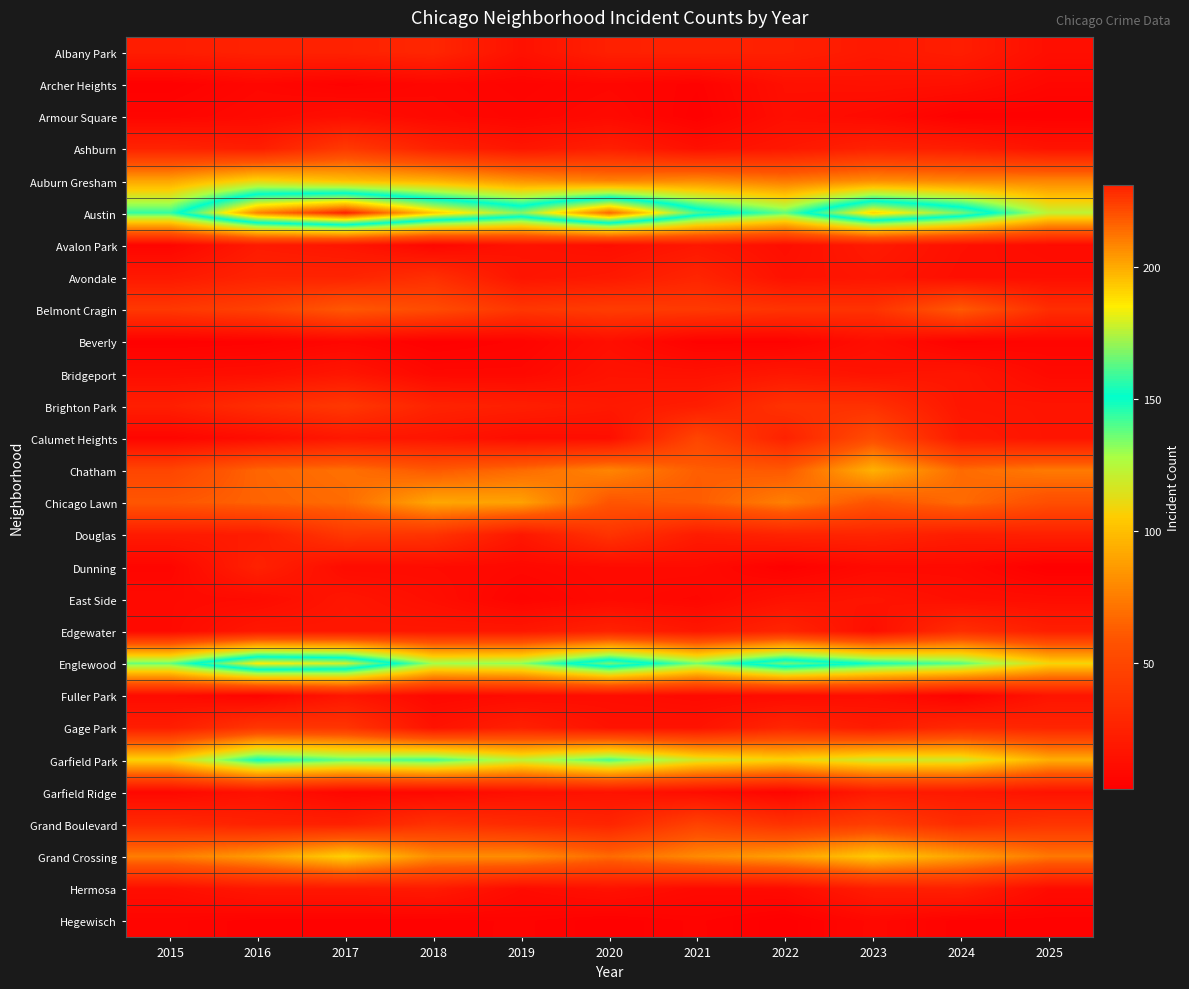

What is the minimum value shown in the chart?

2